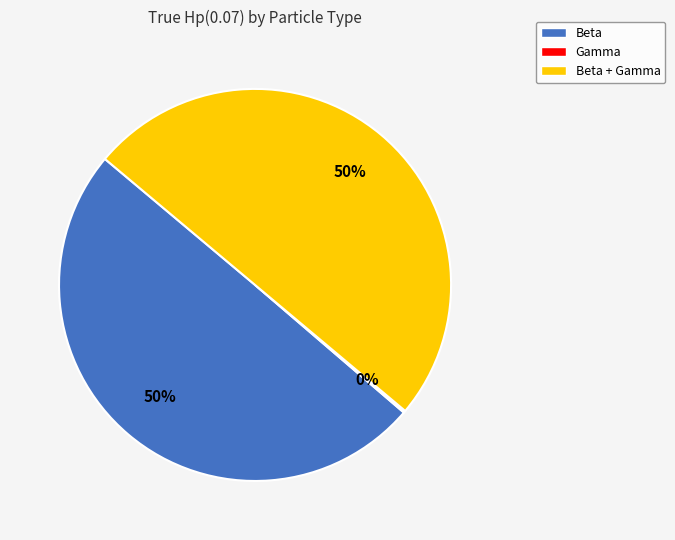

To the nearest percent, what is the difference between the largest and smallest slice percentages?

50%